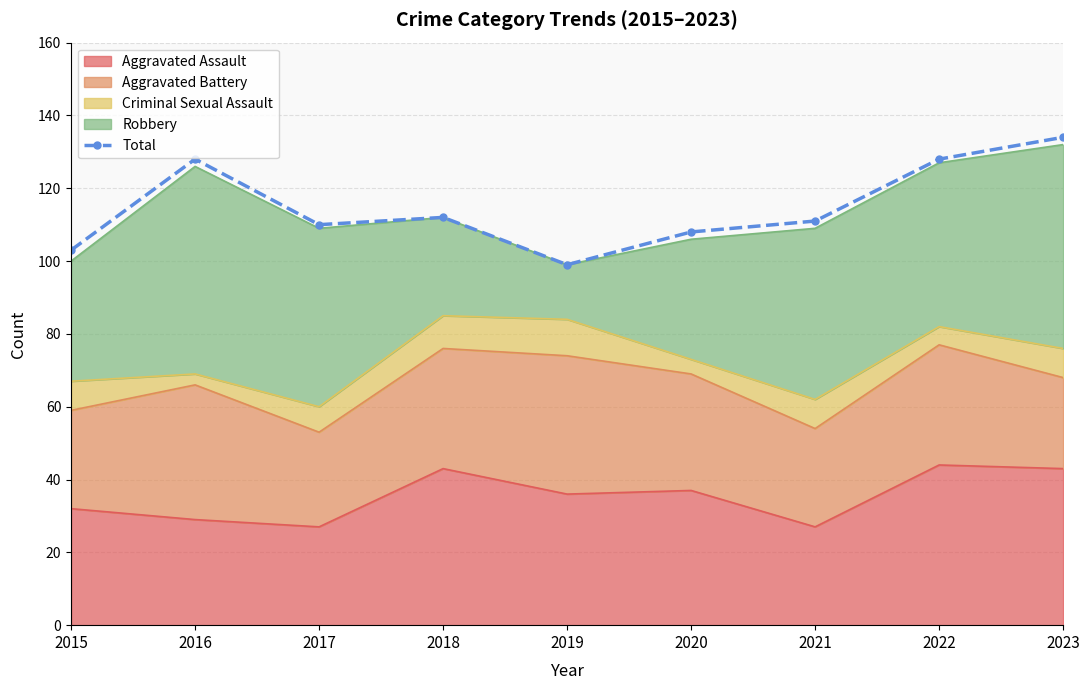

The value at 2023 is 134. True or false?

True